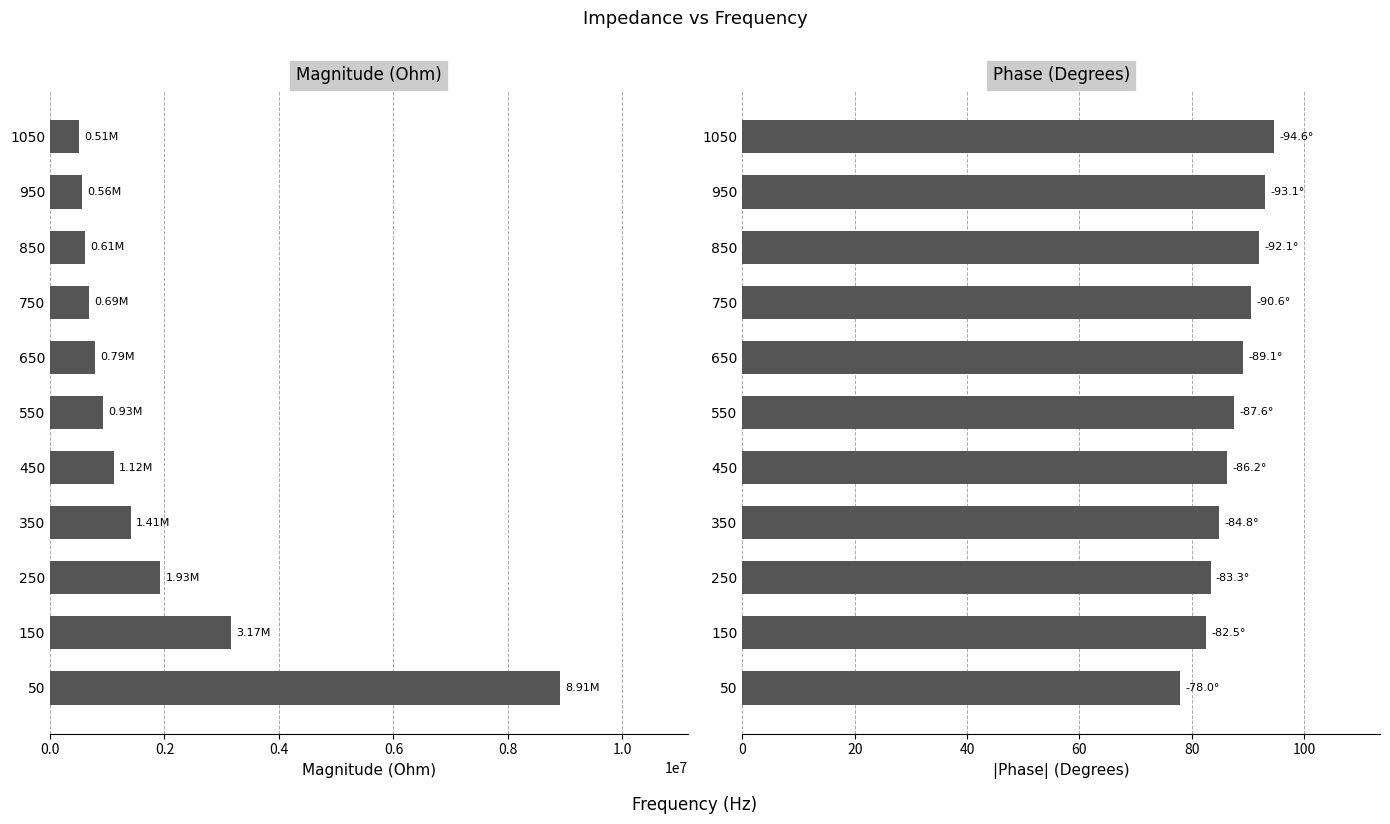

True or false: Phase (Degrees) has a value of 37.1 at 1050.

False